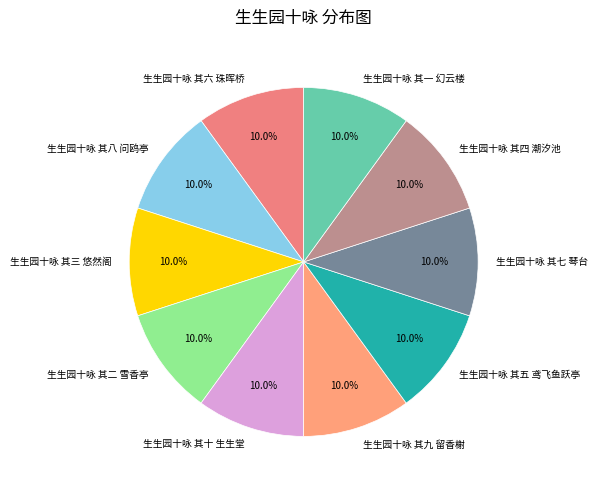

Is the sum of 生生园十咏 其十 生生堂 and 生生园十咏 其七 琴台 greater than half?

No